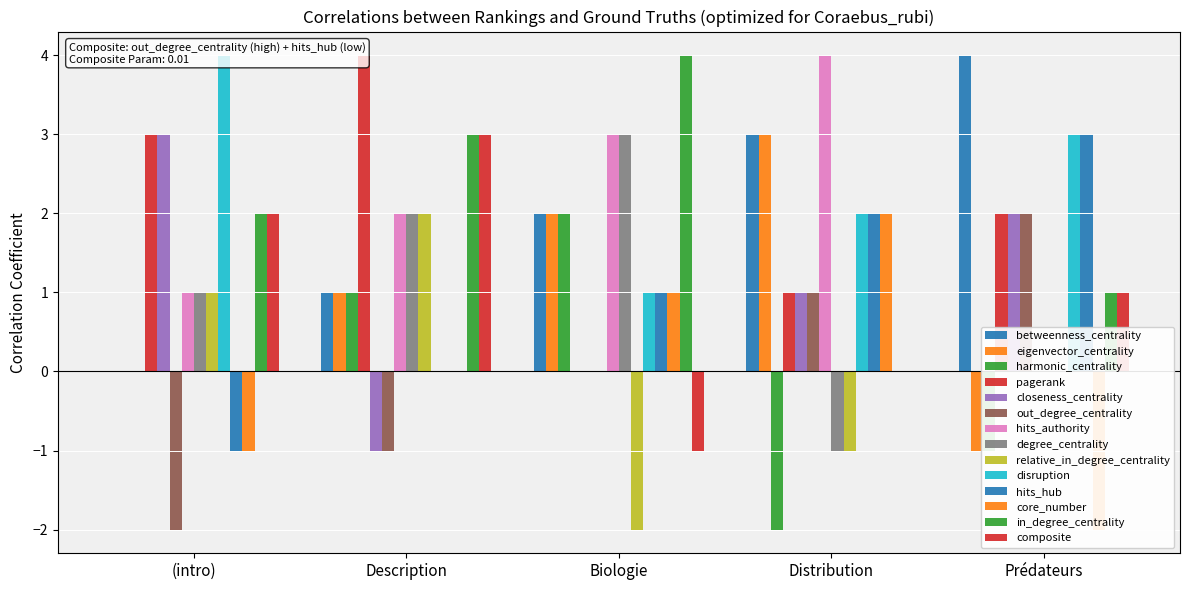

At which label is harmonic_centrality closest to 1?

Biologie